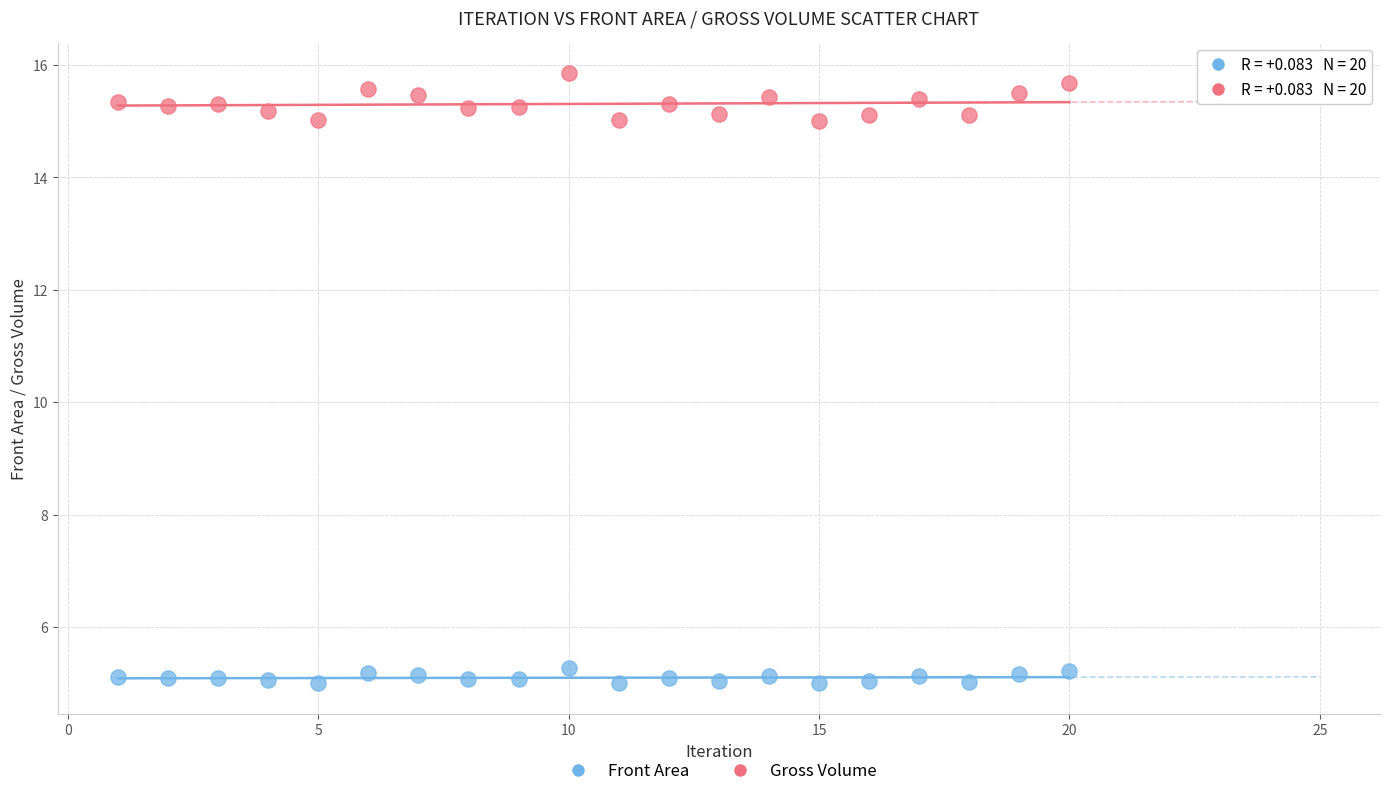

Which series contains the lowest Y value?

Front Area